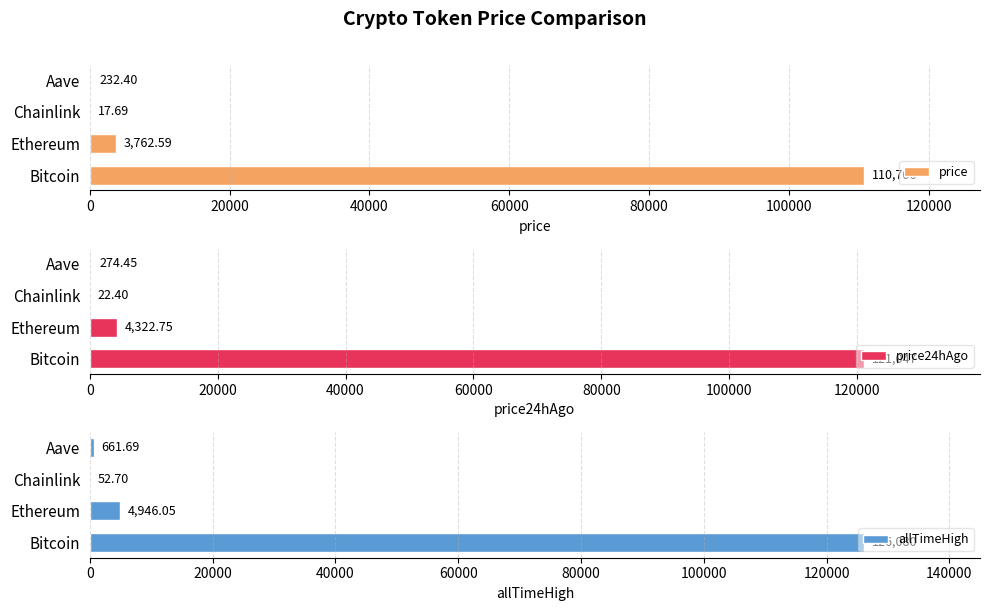

Are the bars horizontal?

Yes